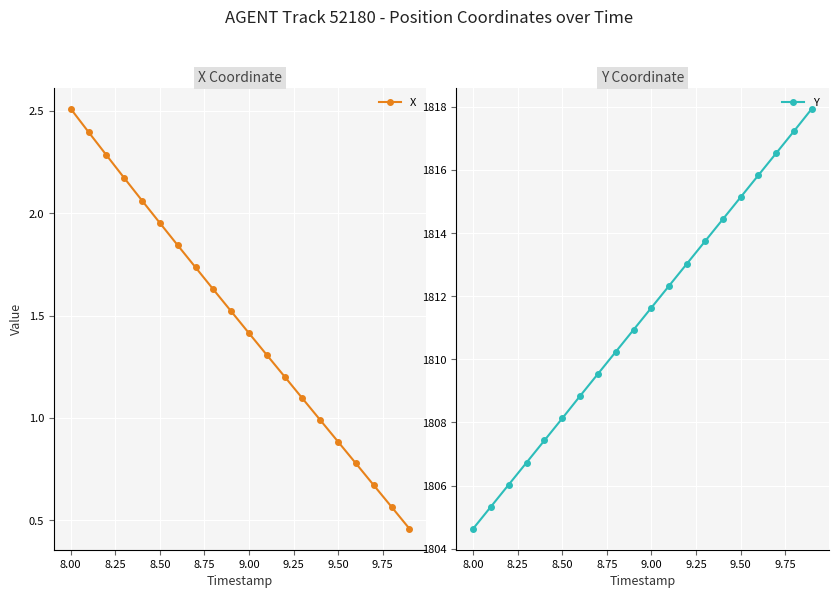

At which label does X first exceed 1?

8.00